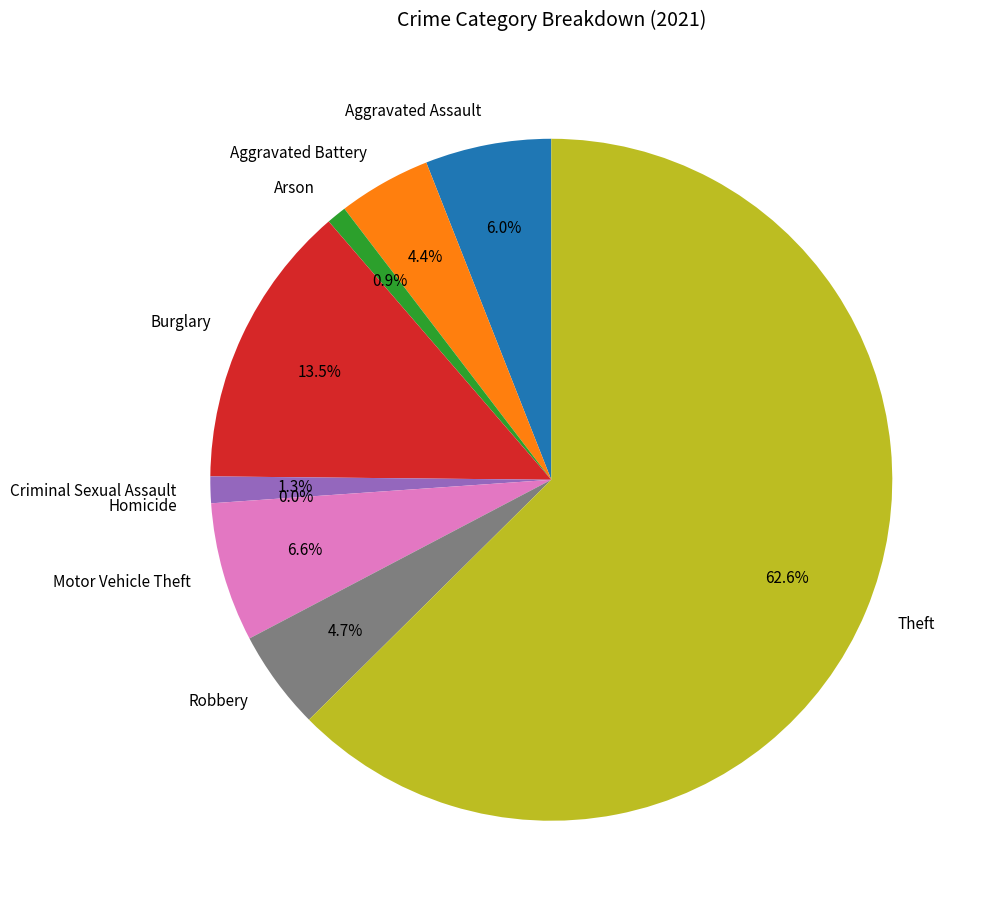

Which slice is the smallest?

Homicide